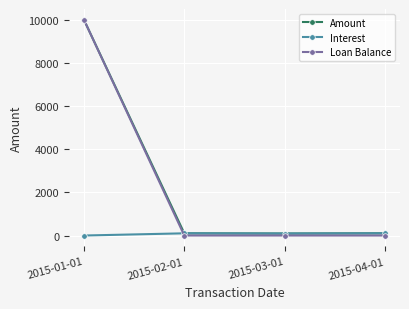

The value of Loan Balance at 2015-01-01 is 14377.4. True or false?

False